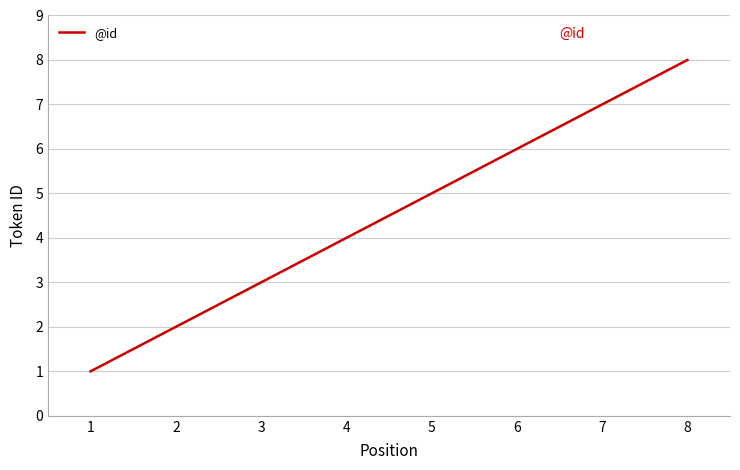

Reading right to left, list all the values displayed in this chart.

8	7	6	5	4	3	2	1